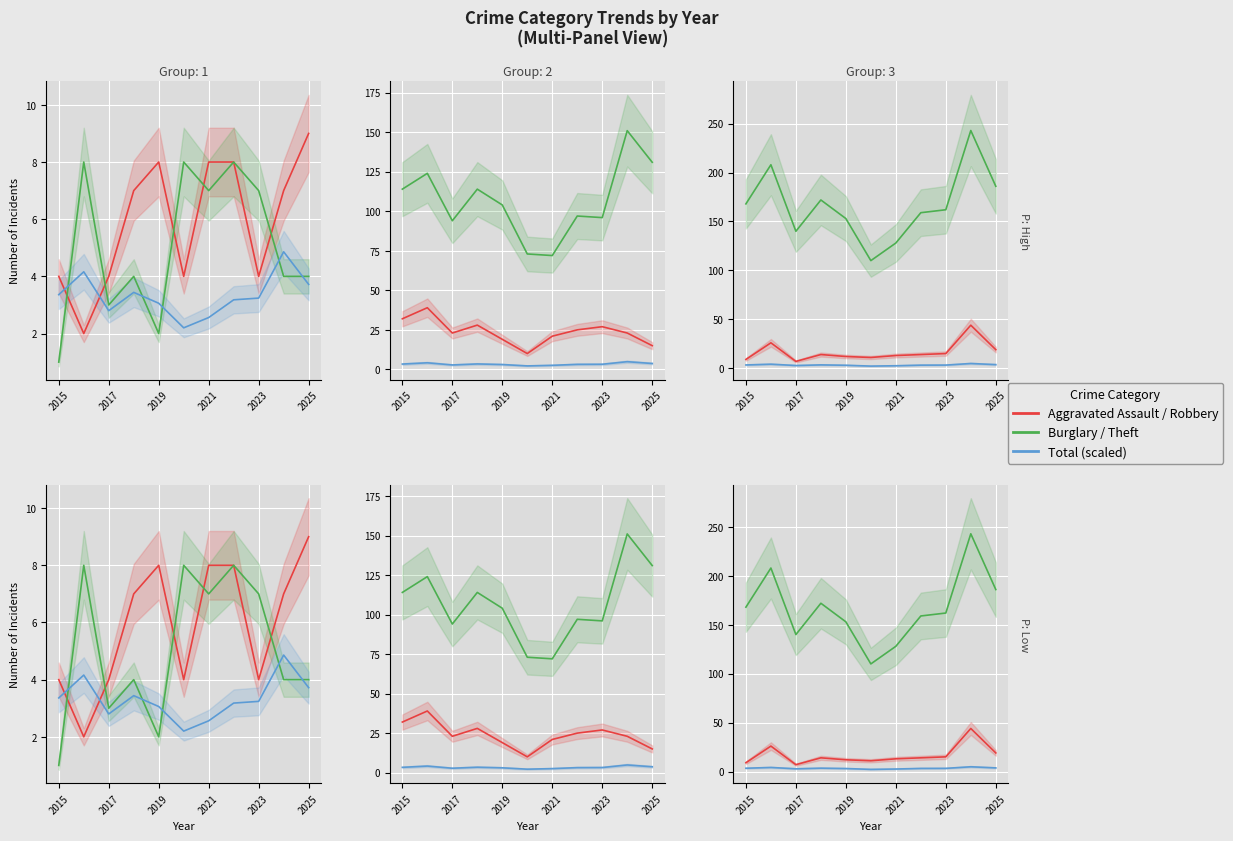

Between 2022 and 2024, which is larger?

2022